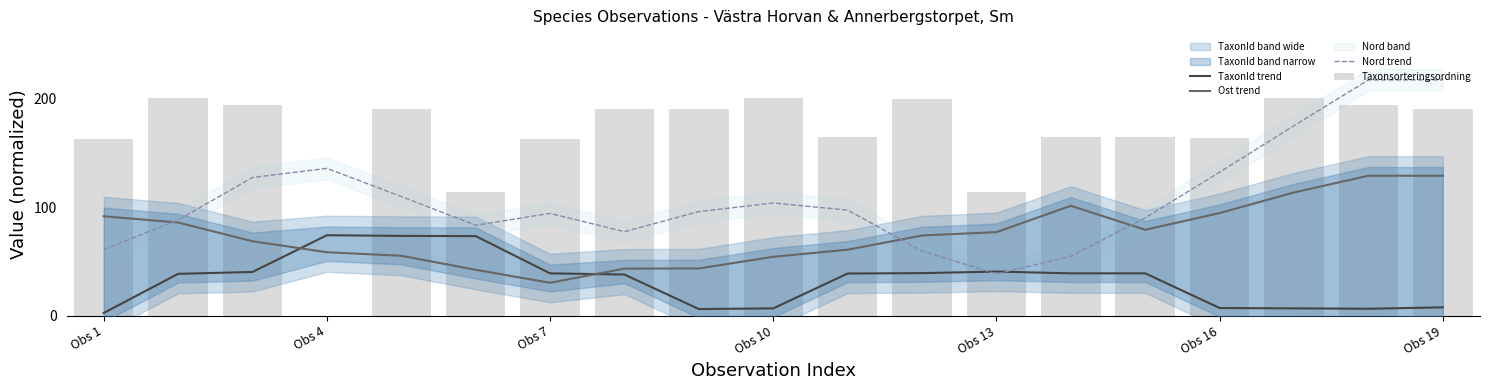

What is the sum of all Nord trend values?

2056.3